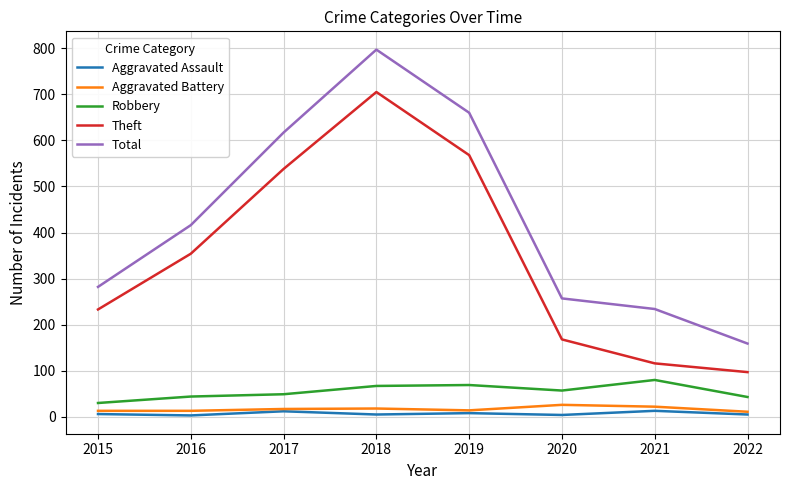

At which category is the sum across all series the highest?

2018